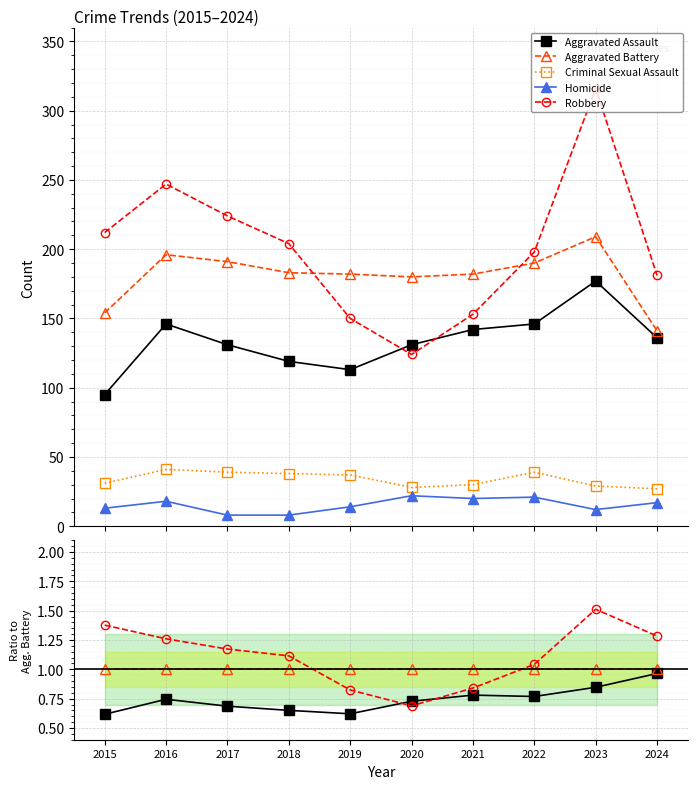

The value of Aggravated Assault at 2016 is 0.7. True or false?

True